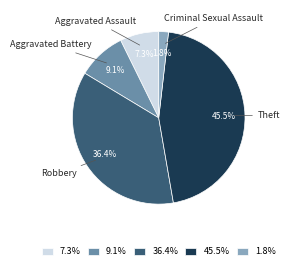

Between 7.3% and 9.1%, which is larger?

9.1%